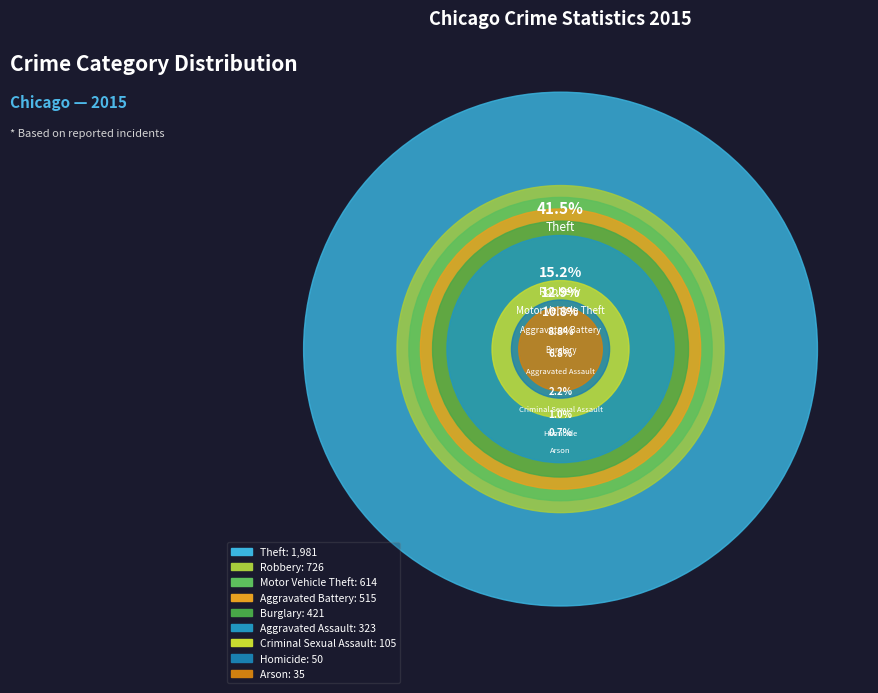

Approximately how many times larger is the value at Motor Vehicle Theft compared to Arson?

17.5